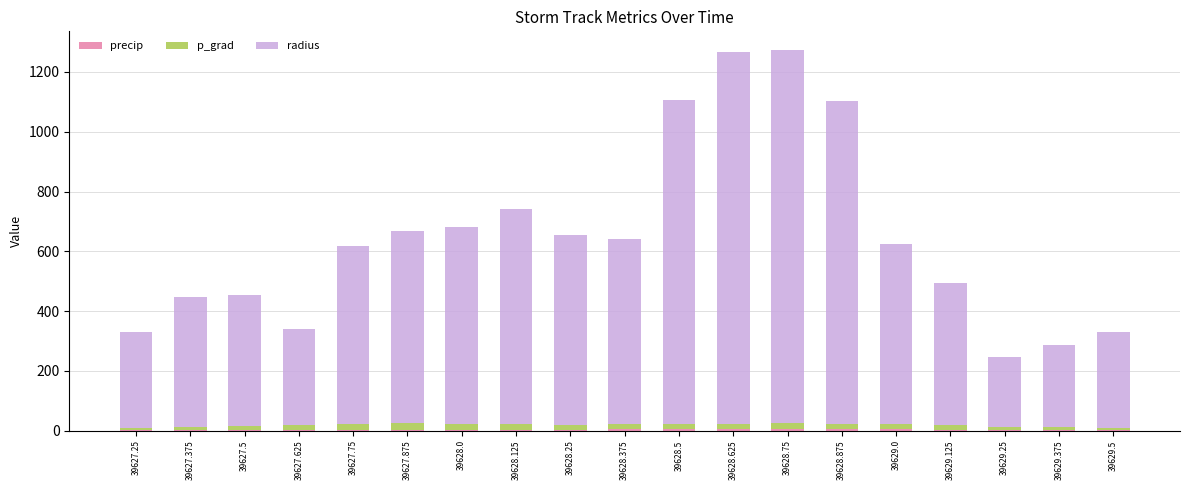

Between 39627.625 and 39628.0, which series saw the biggest shift?

radius